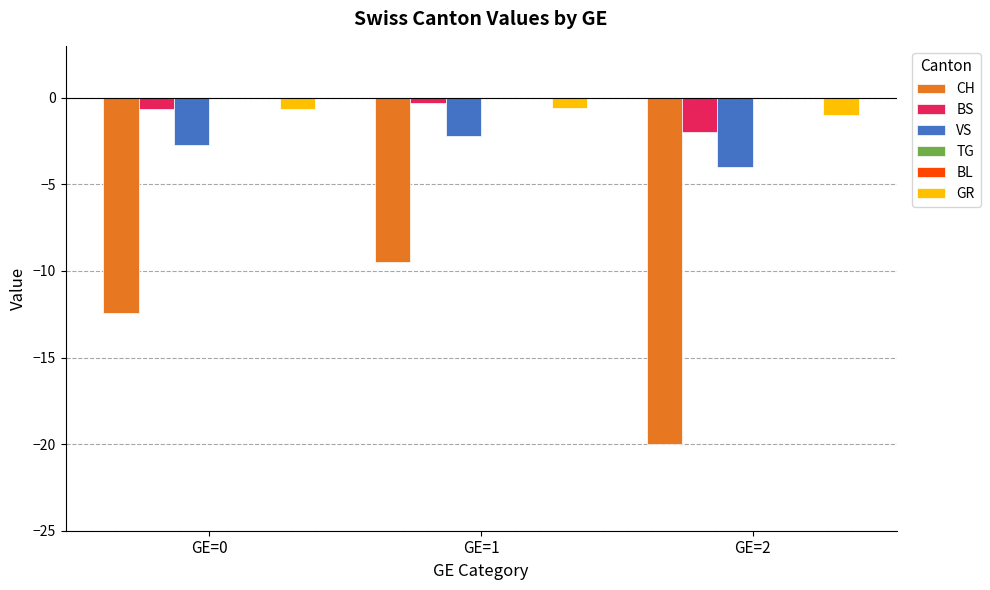

The TG series shows 0.0 at GE=2. True or false?

True